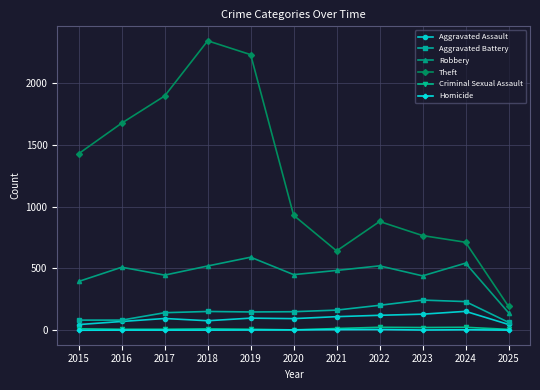

True or false: Aggravated Assault and Robbery intersect in this chart.

False